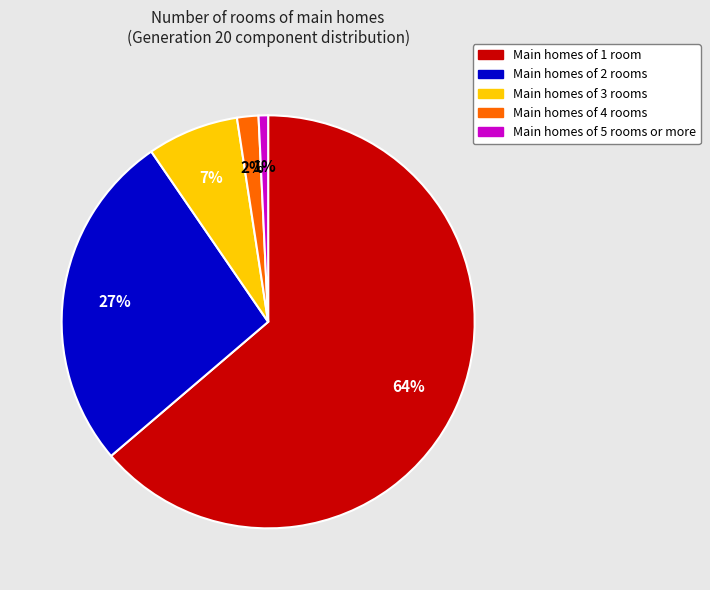

How many slices are in this pie chart?

5